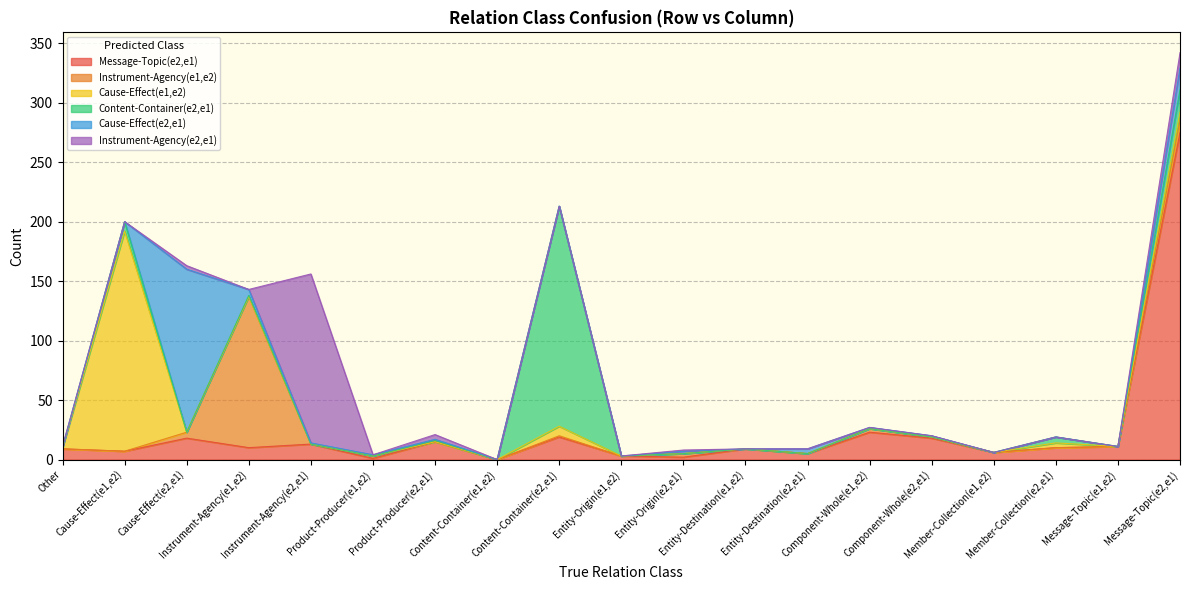

Is it true that Message-Topic(e2,e1) equals 18 at Cause-Effect(e2,e1)?

True